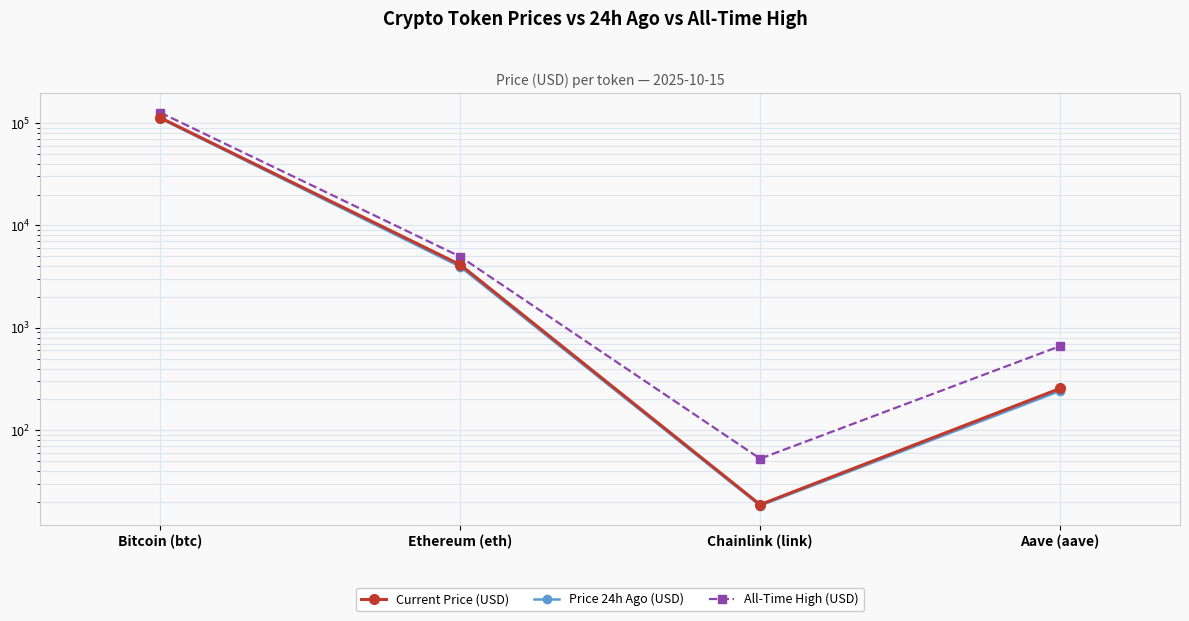

At which category does the chart reach its peak across all series?

Bitcoin (btc)